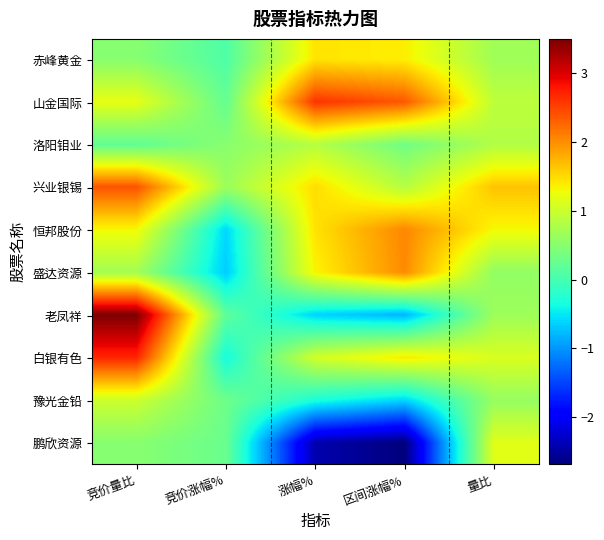

Reading right to left, transcribe all the data shown in this chart.

赤峰黄金: 量比=0.7	区间涨幅%=1.4	涨幅%=1.4	竞价涨幅%=0.1	竞价量比=0.5
山金国际: 量比=0.9	区间涨幅%=2.4	涨幅%=2.6	竞价涨幅%=0.2	竞价量比=1.2
洛阳钼业: 量比=0.8	区间涨幅%=0.3	涨幅%=0.8	竞价涨幅%=0.5	竞价量比=0.2
兴业银锡: 量比=1.7	区间涨幅%=0.8	涨幅%=1.5	竞价涨幅%=0.6	竞价量比=2.4
恒邦股份: 量比=1.3	区间涨幅%=2.0	涨幅%=1.4	竞价涨幅%=-0.6	竞价量比=1.3
盛达资源: 量比=0.6	区间涨幅%=2.0	涨幅%=1.3	竞价涨幅%=-0.7	竞价量比=0.7
老凤祥: 量比=0.7	区间涨幅%=-0.8	涨幅%=-0.6	竞价涨幅%=0.2	竞价量比=3.5
白银有色: 量比=1.1	区间涨幅%=1.4	涨幅%=1.1	竞价涨幅%=-0.3	竞价量比=2.7
豫光金铅: 量比=0.6	区间涨幅%=-0.6	涨幅%=-0.3	竞价涨幅%=0.3	竞价量比=1.0
鹏欣资源: 量比=1.2	区间涨幅%=-2.7	涨幅%=-2.4	竞价涨幅%=0.3	竞价量比=0.5